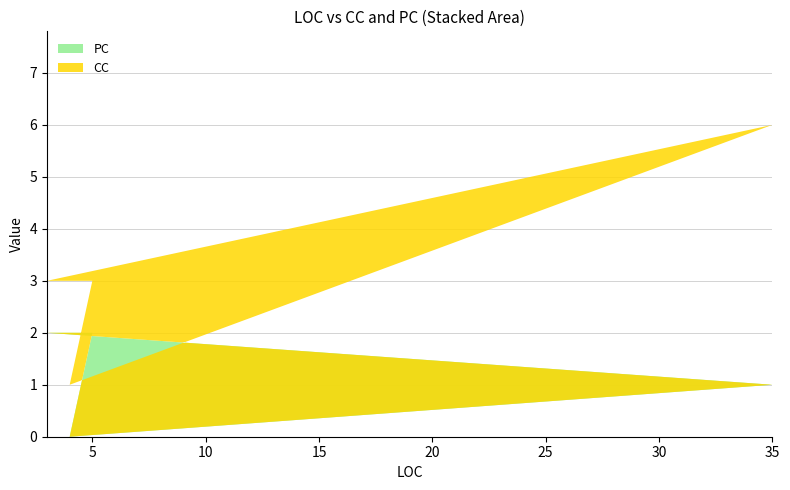

Reading left to right, extract all data points from this chart.

PC: 0	1	2	2	0
CC: 1	5	1	1	1